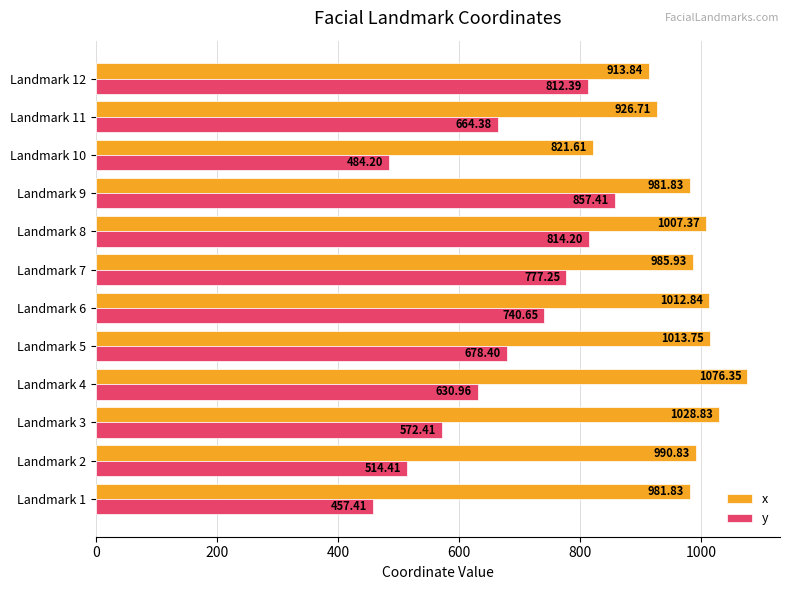

At Landmark 6, list the series in order from smallest to largest.

y, x